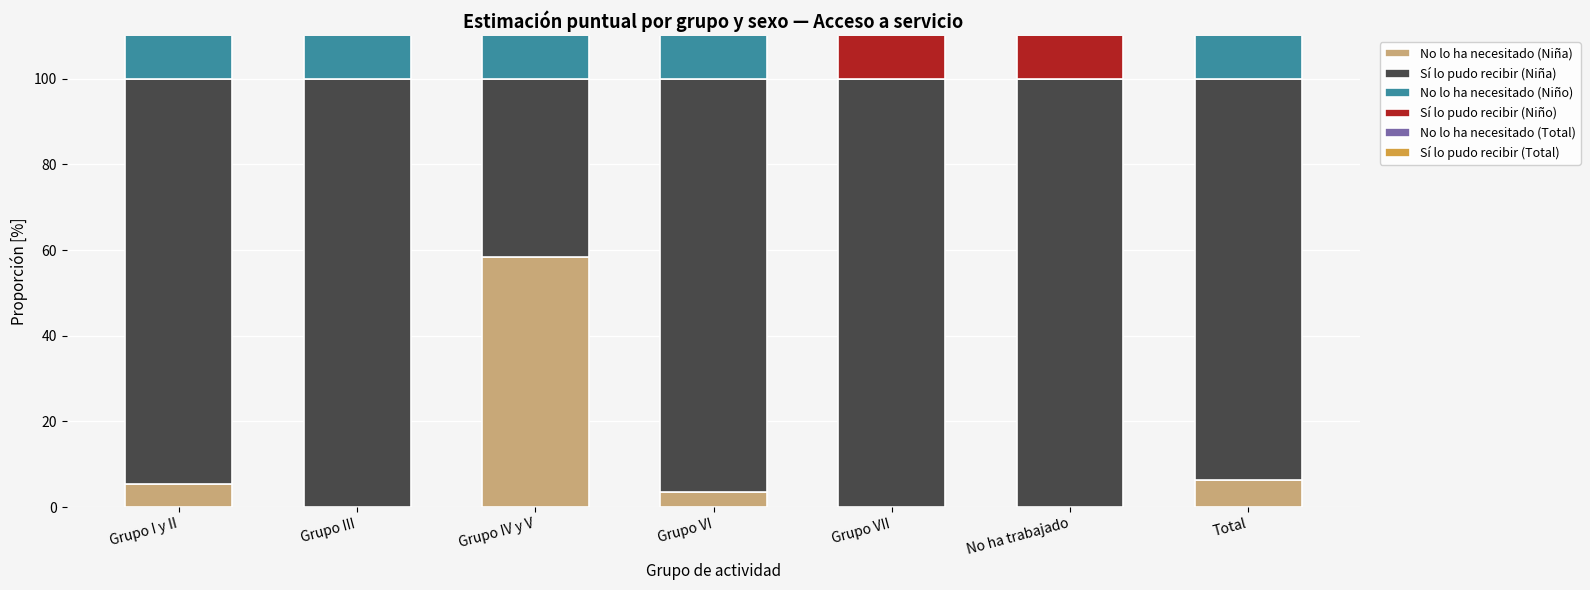

Which category has the lowest value across all series?

Grupo III